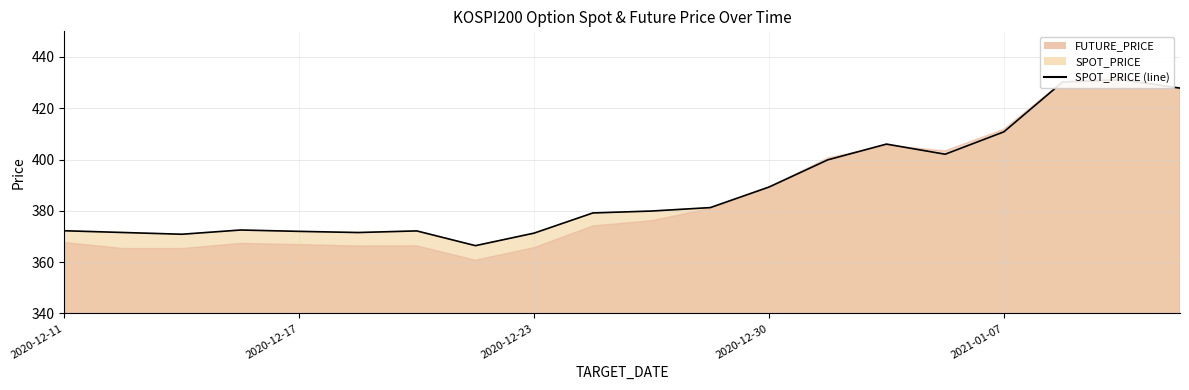

At which category does the chart reach its minimum across all series?

7